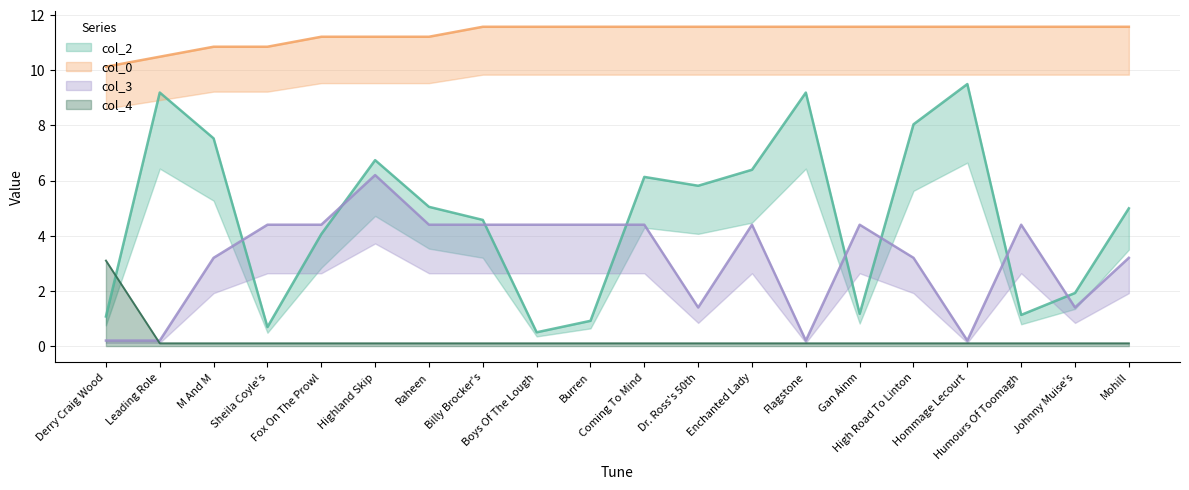

What is the total value across all series at Flagstone?

21.1